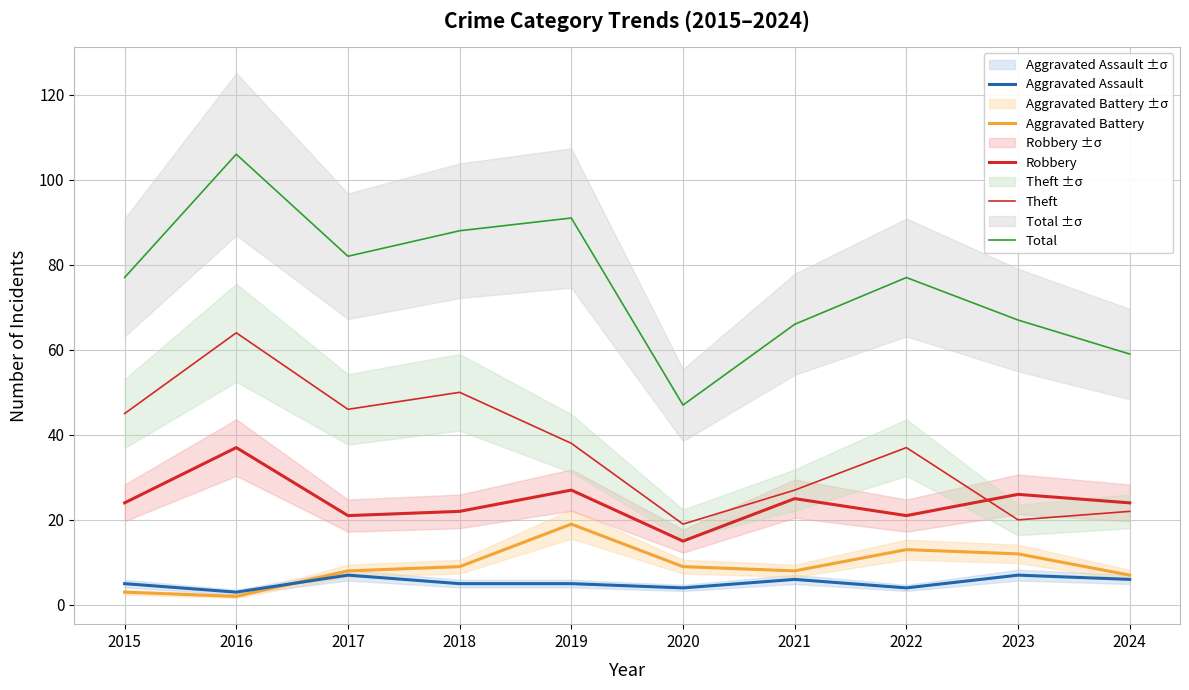

True or false: Robbery and Theft intersect in this chart.

True